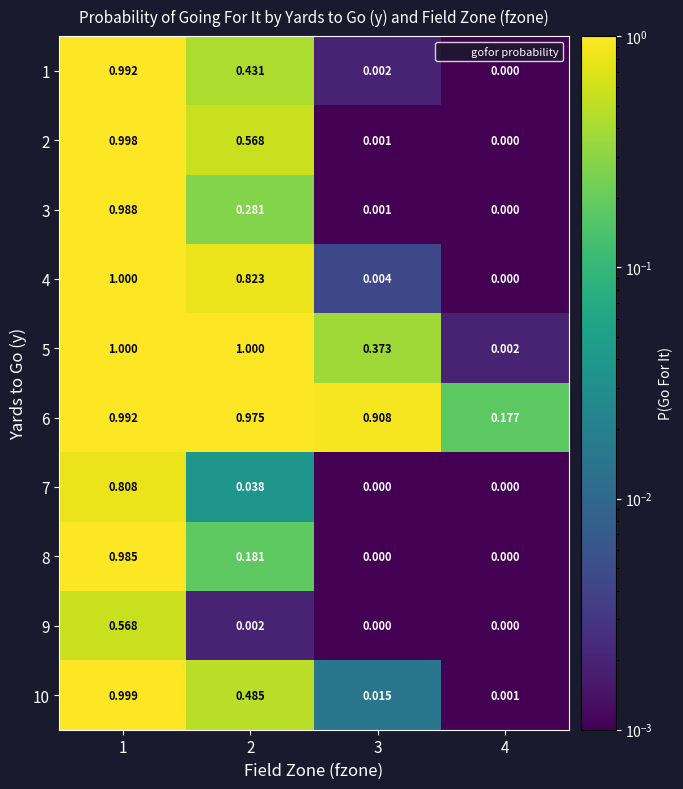

Is the value of 6 at 1 greater than the value of 5 at 1?

No